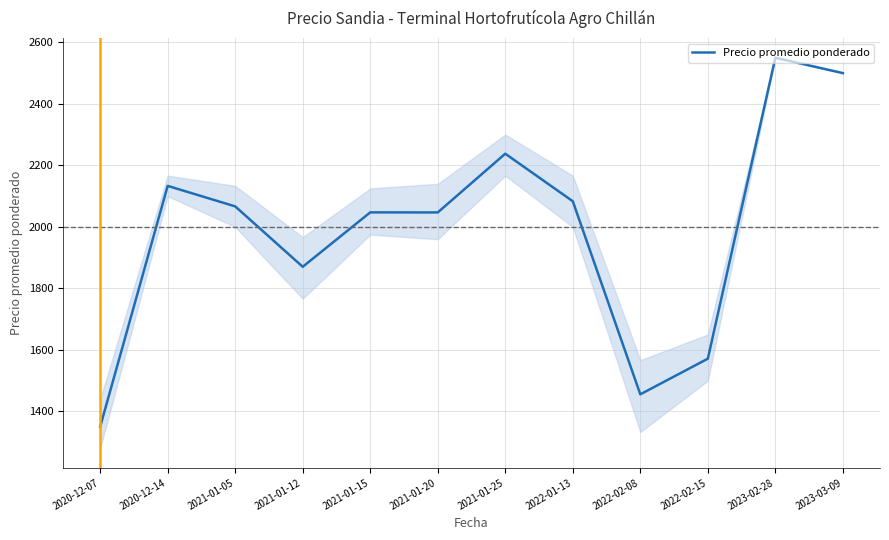

What position from the right is 2022-01-13?

5